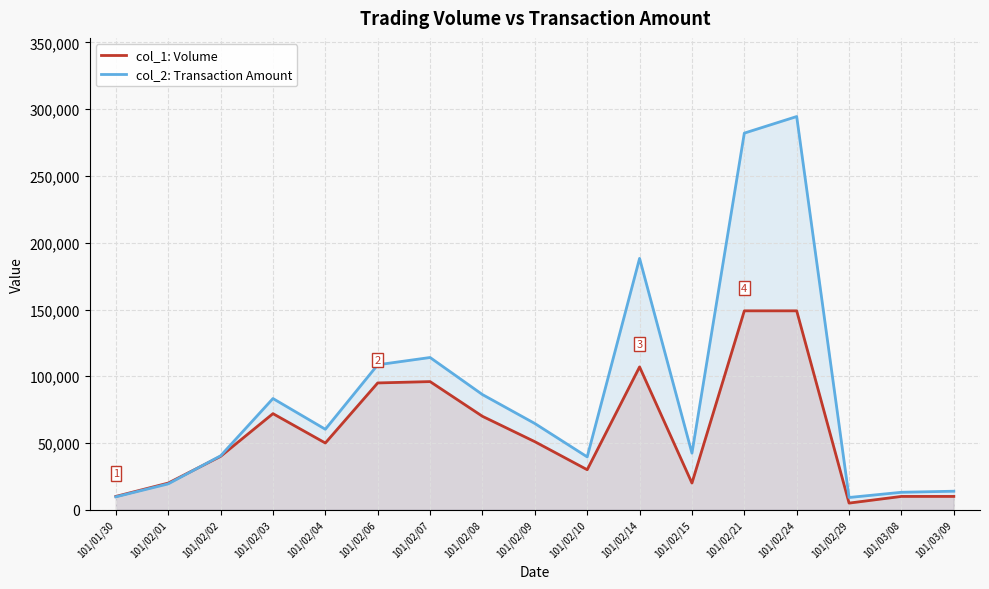

Is the value of col_2: Transaction Amount at 101/02/15 greater than the value of col_1: Volume at 101/02/09?

No